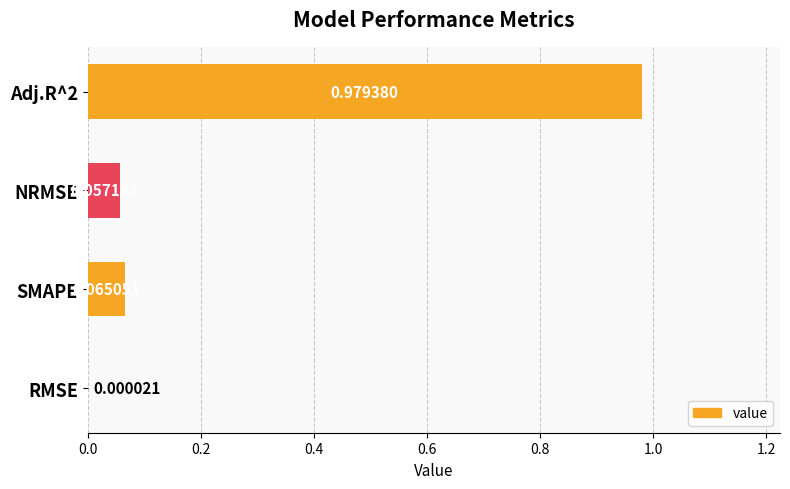

What is the sum of all values?

1.1